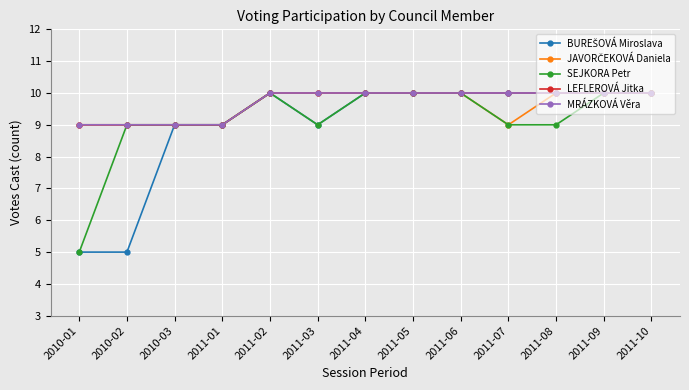

At 2011-06, list the series in order from largest to smallest.

BUREŠOVÁ Miroslava, JAVORČEKOVÁ Daniela, SEJKORA Petr, LEFLEROVÁ Jitka, MRÁZKOVÁ Věra